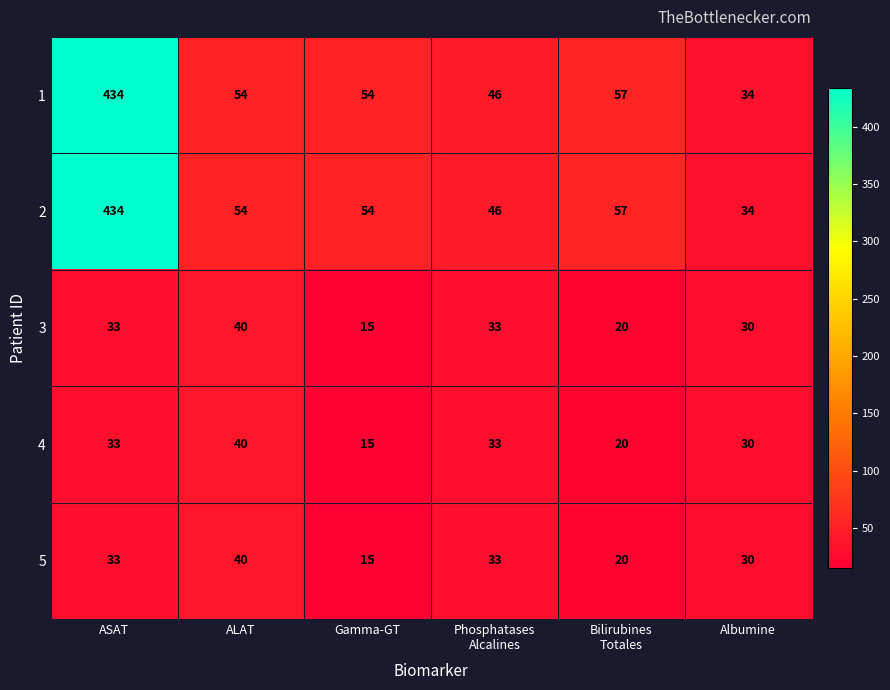

What is the spread (max minus min) of values at ALAT?

14